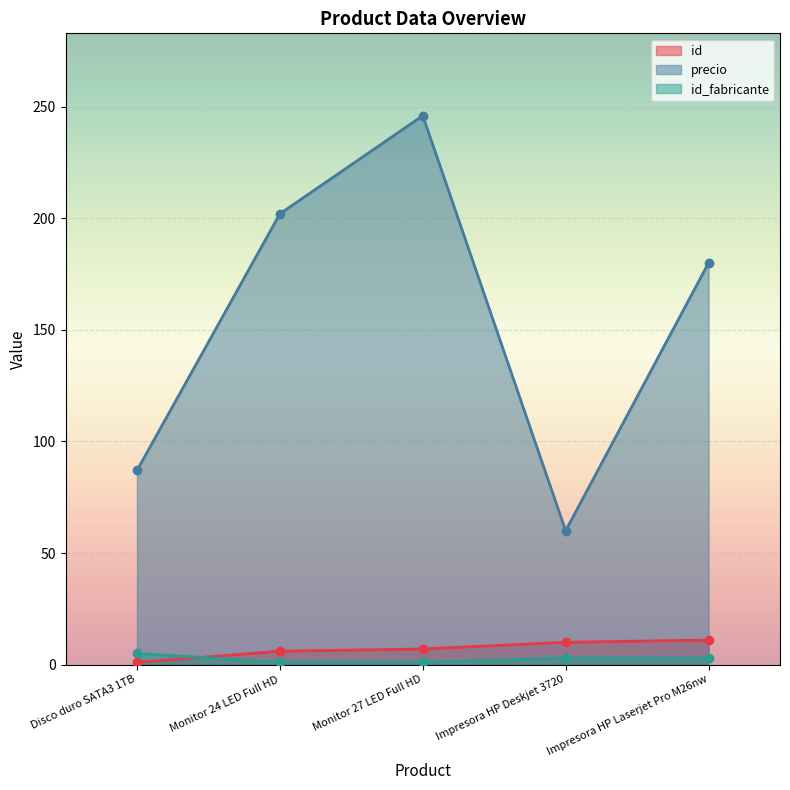

Is it true that precio equals 31.0 at Impresora HP Deskjet 3720?

False